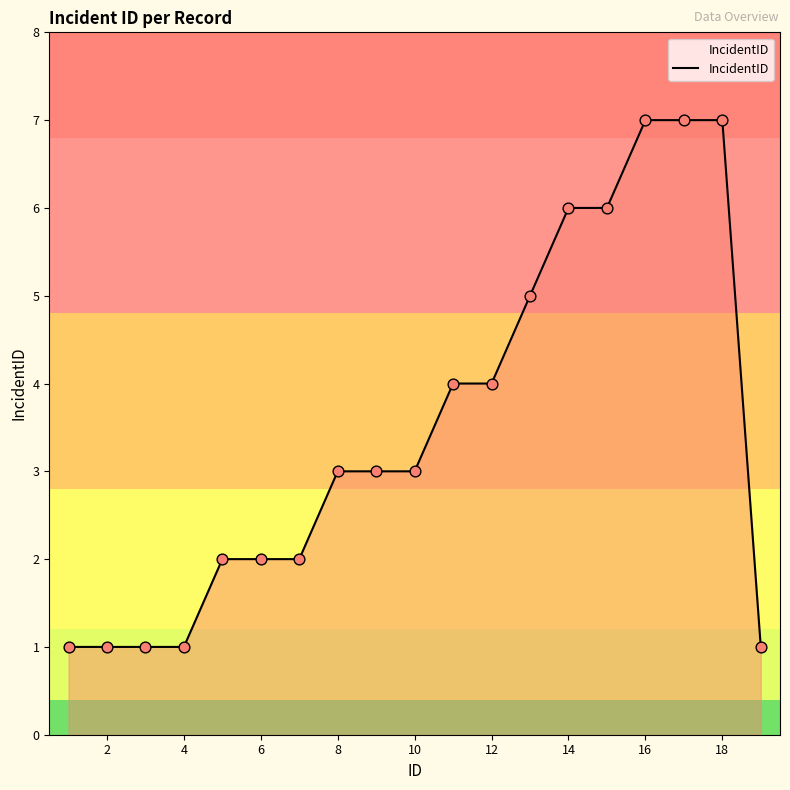

What is the maximum value shown in the chart?

7